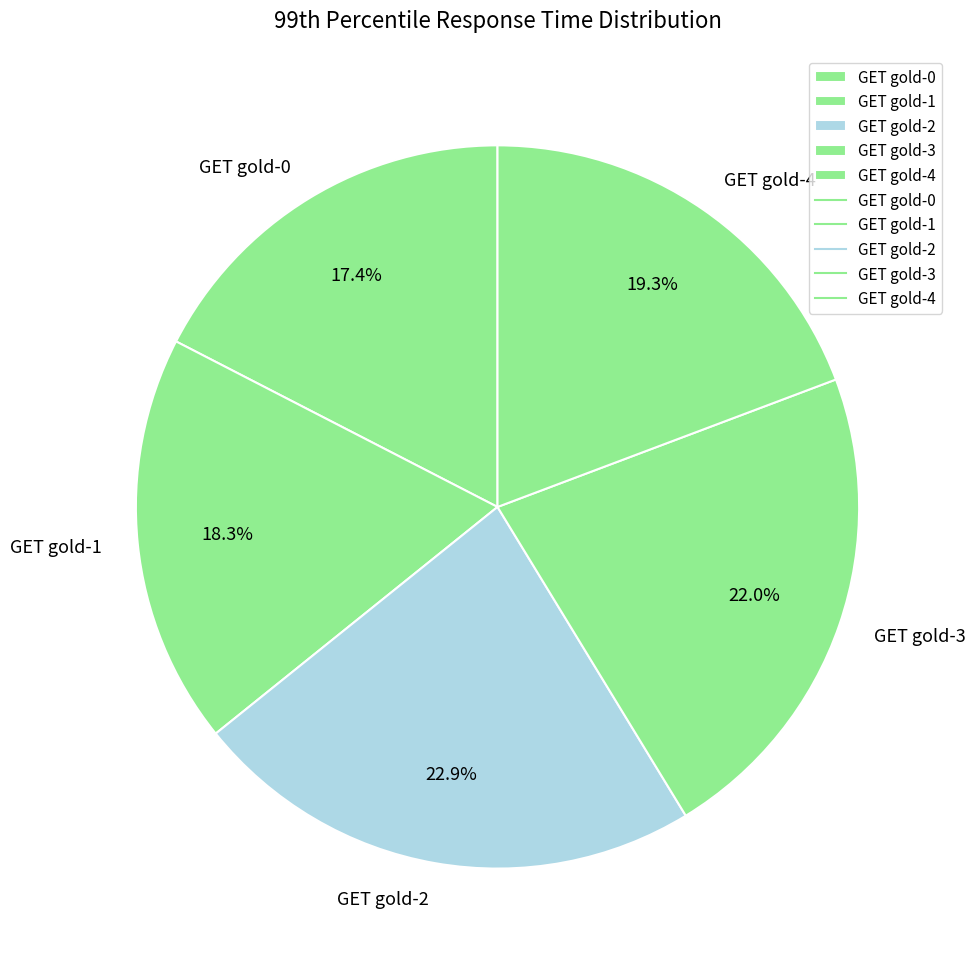

What is the ratio of the value at GET gold-4 to the value at GET gold-3?

0.9